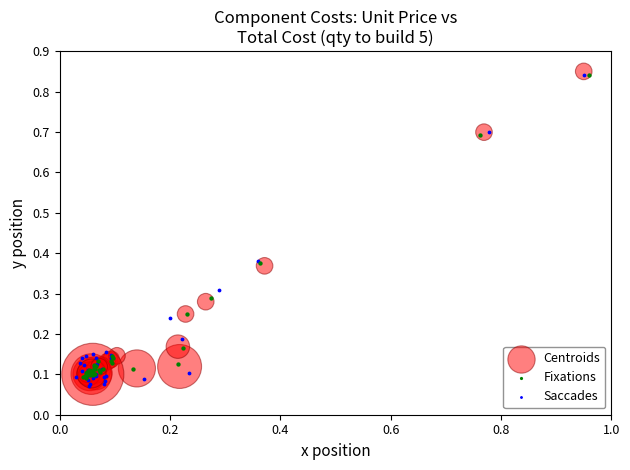

Which series reaches the minimum Y coordinate?

Saccades